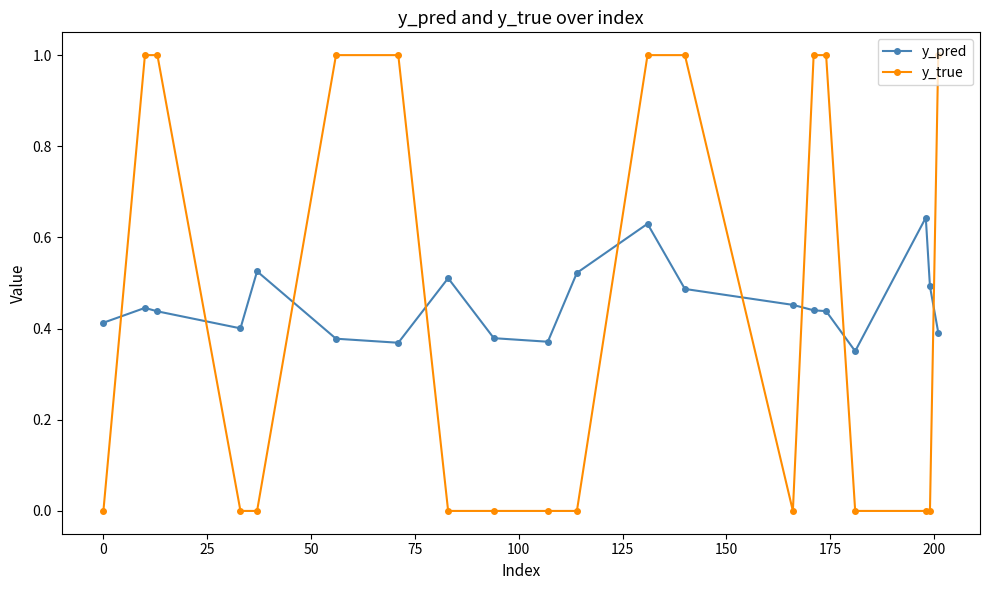

List the series in order of their peak value, highest first.

y_true, y_pred